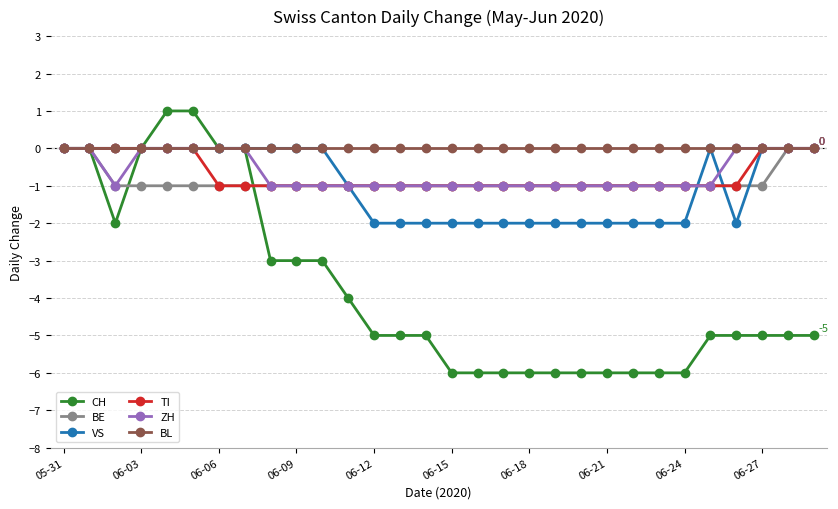

What is the greatest value displayed?

1